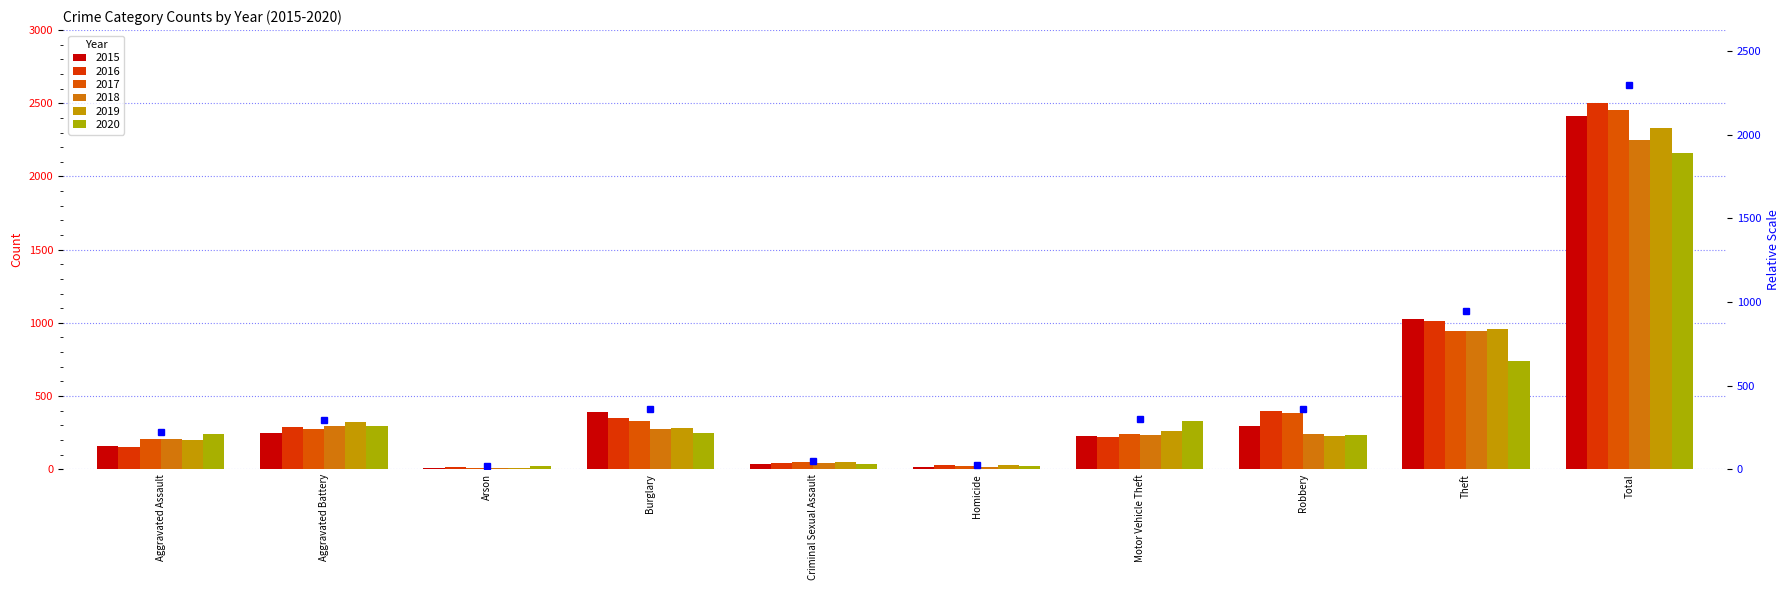

Which category has the highest value in the 2017 series?

Total